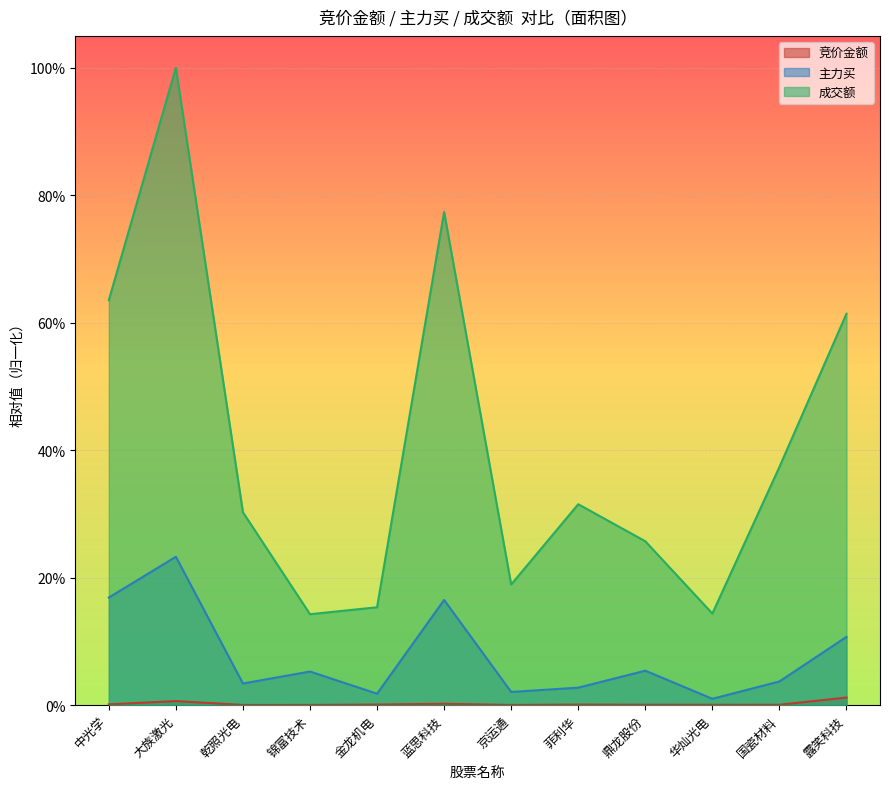

List the labels in order of 主力买 value, largest first.

大族激光, 中光学, 蓝思科技, 露笑科技, 鼎龙股份, 锦富技术, 国瓷材料, 乾照光电, 菲利华, 京运通, 金龙机电, 华灿光电